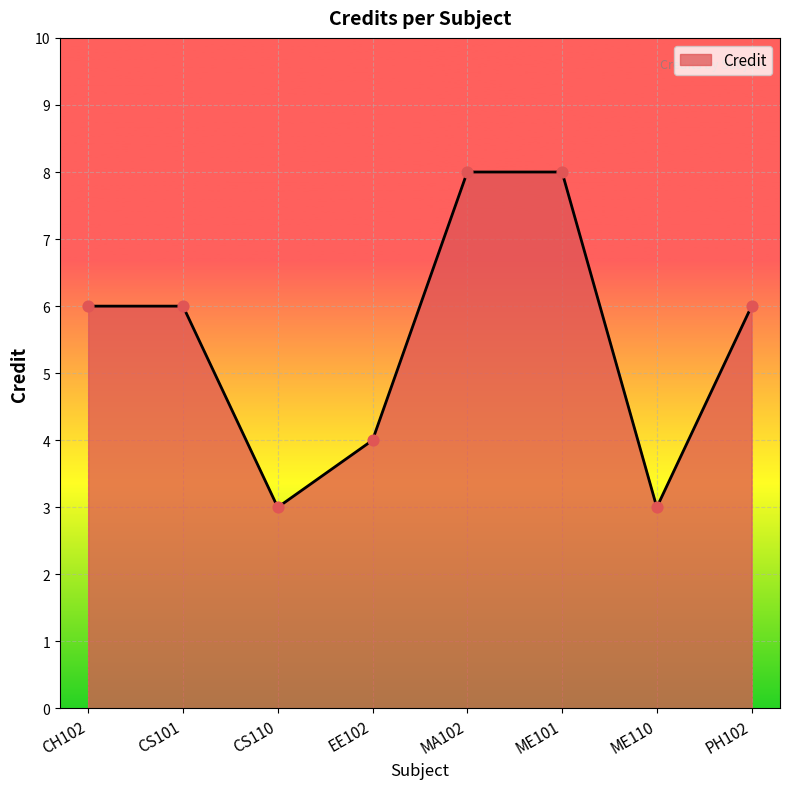

What is the change in value from EE102 to ME101?

+4